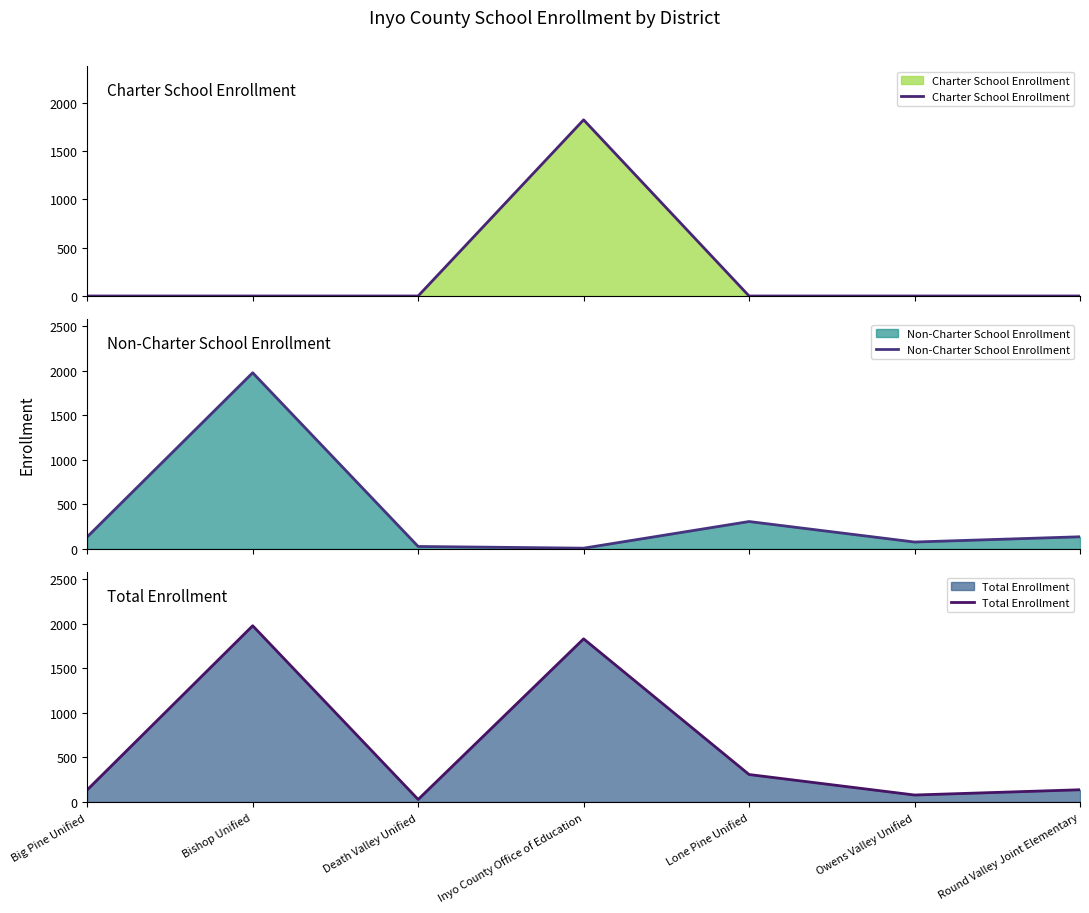

Is it true that Non-Charter School Enrollment equals 137 at Round Valley Joint Elementary?

True